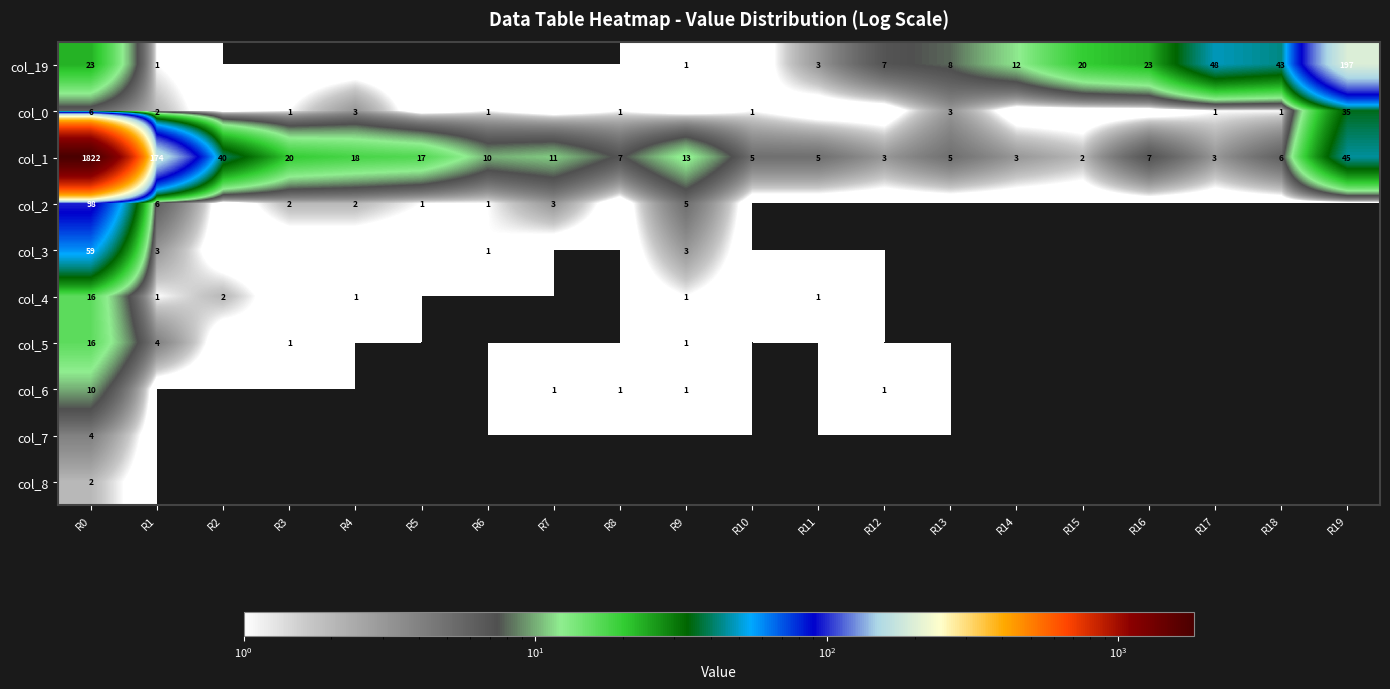

True or false: col_6 has a value of 17 at R0.

False